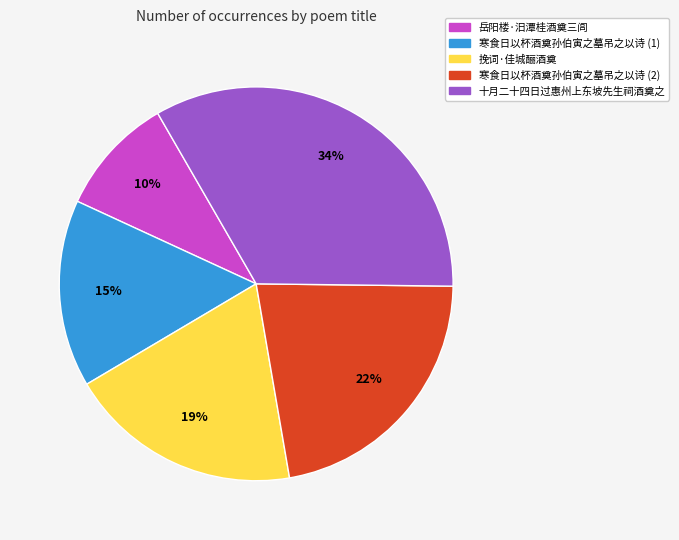

Rank the categories by value from highest to lowest.

十月二十四日过惠州上东坡先生祠酒奠之, 寒食日以杯酒奠孙伯寅之墓吊之以诗 (2), 挽词·佳城酾酒奠, 寒食日以杯酒奠孙伯寅之墓吊之以诗 (1), 岳阳楼·汨潭桂酒奠三闾